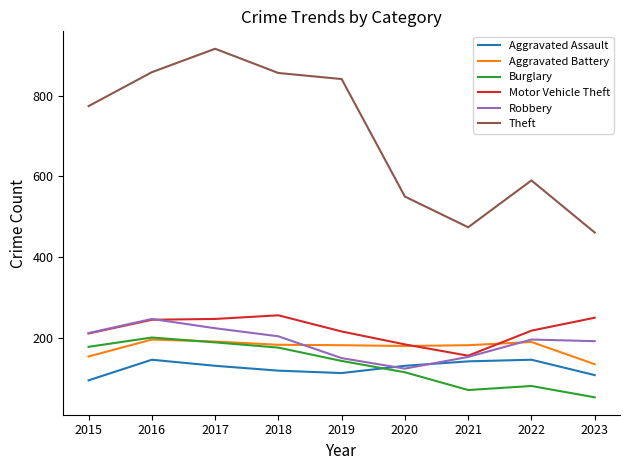

Which series has the largest range (max minus min)?

Theft